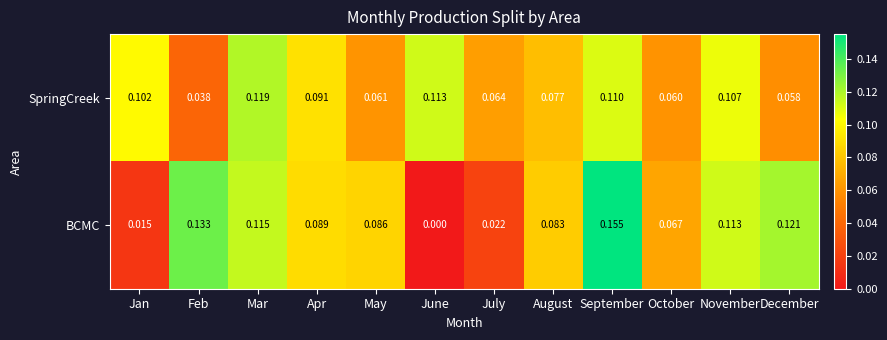

At June, list the series in order from largest to smallest.

SpringCreek, BCMC